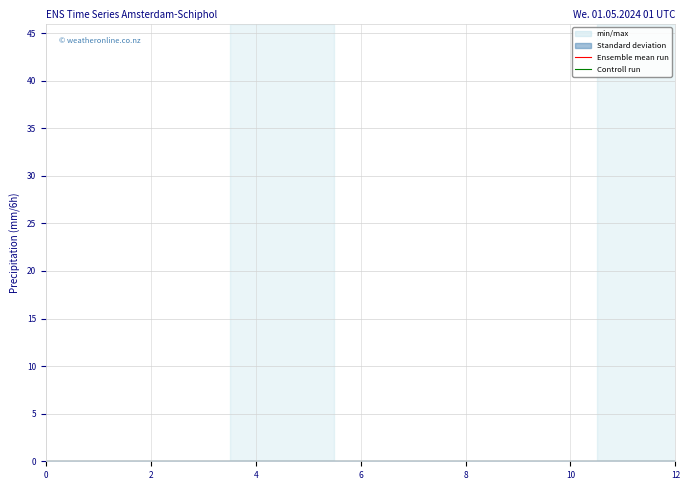

Is the value of Controll run at 12 greater than the value of Standard deviation at 11?

Yes